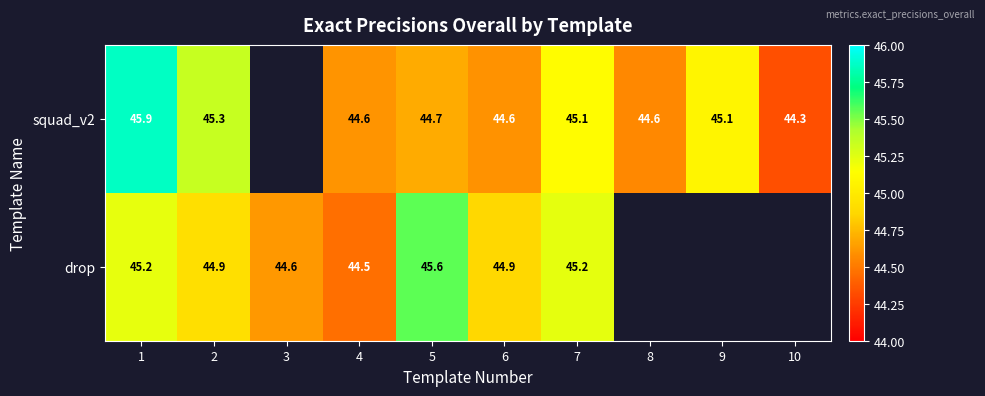

What is the difference between the highest and lowest values at 7?

0.1